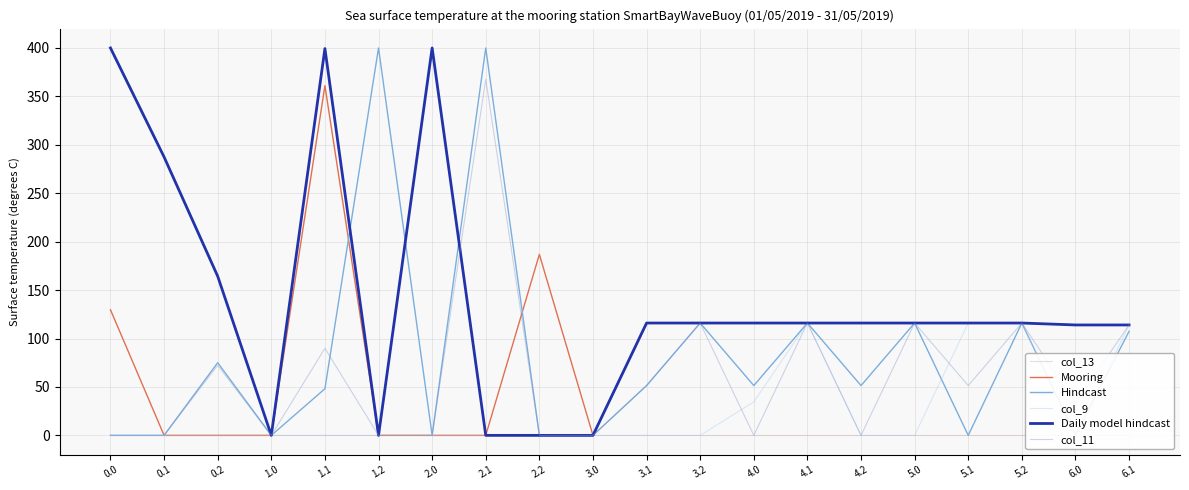

List the labels in order of Hindcast value, largest first.

1.2, 2.1, 3.2, 4.1, 5.0, 5.2, 6.1, 0.2, 3.1, 4.0, 4.2, 1.1, 0.0, 0.1, 1.0, 2.0, 2.2, 3.0, 5.1, 6.0